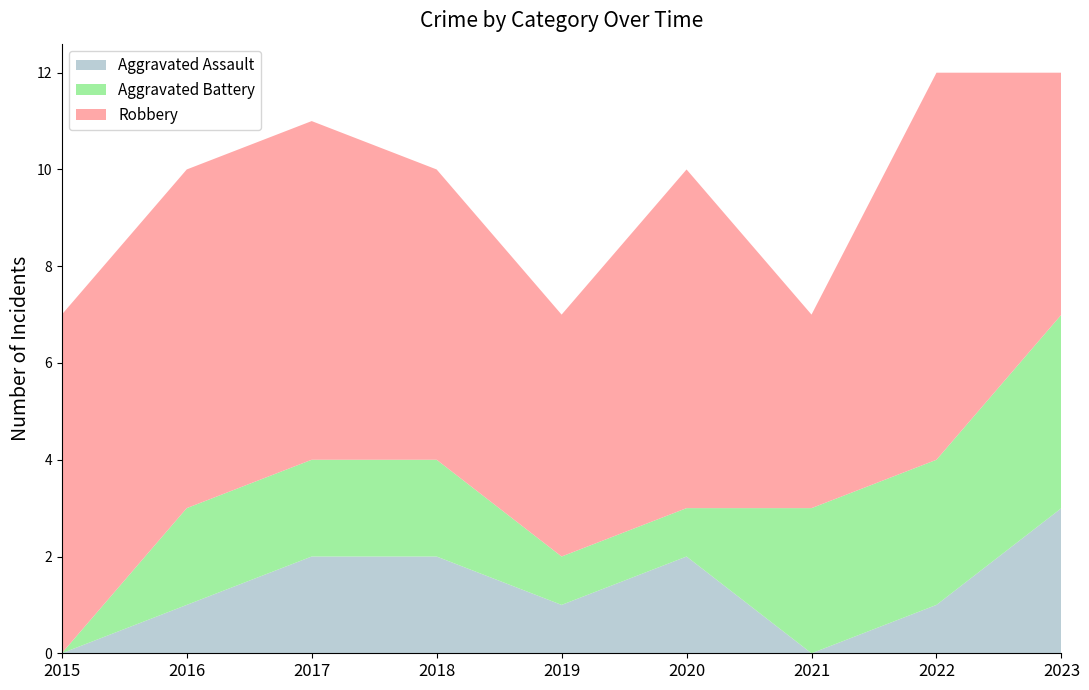

Reading left to right, list all the values displayed in this chart.

Aggravated Assault: 0	1	2	2	1	2	0	1	3
Aggravated Battery: 0	2	2	2	1	1	3	3	4
Robbery: 7	7	7	6	5	7	4	8	5